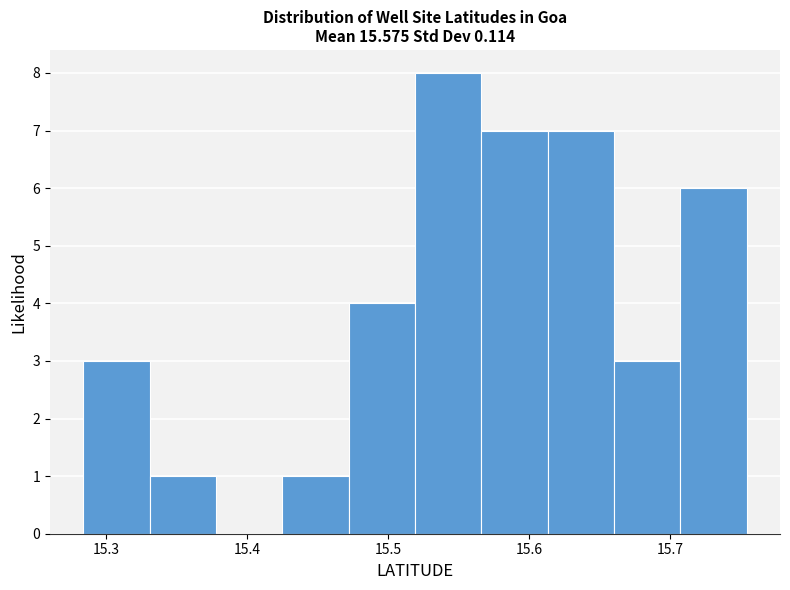

What is the height of the bar covering 15.71 to 15.75 on the x-axis? Neither the bar edges nor the heights are printed on the chart, so give them approximately, as read against the axes.

6